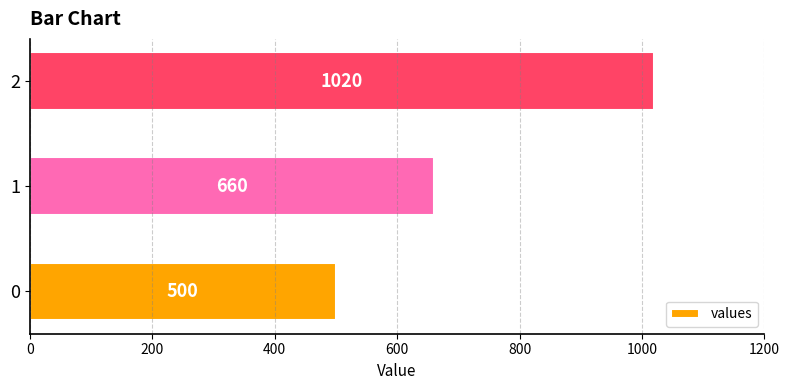

How many distinct data groups are displayed?

1